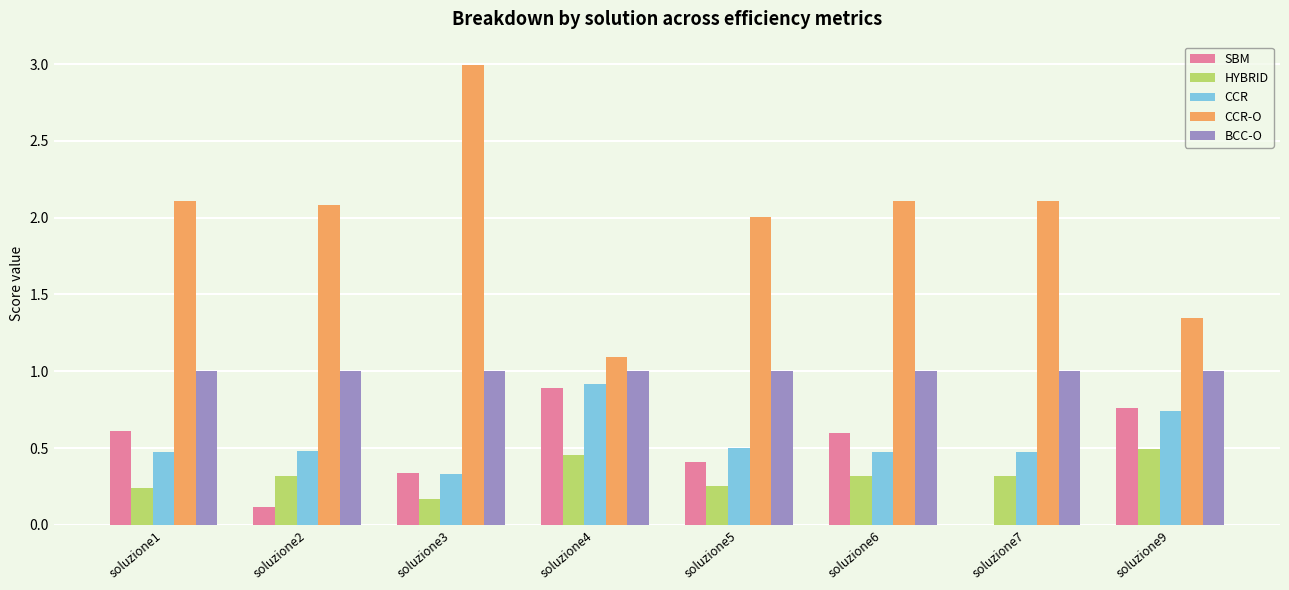

What is the total value across all series at soluzione3?

4.8